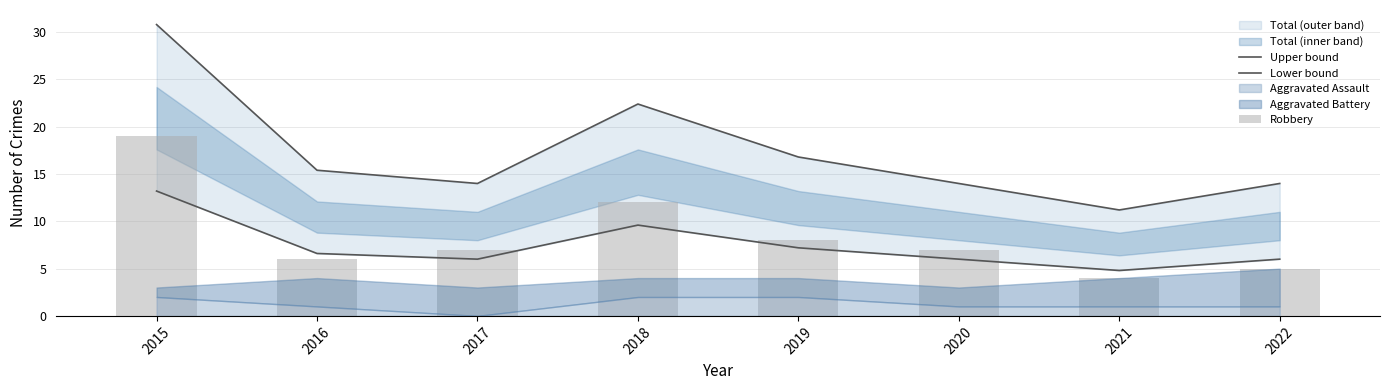

True or false: Upper bound has a value of 15.4 at 2016.

True